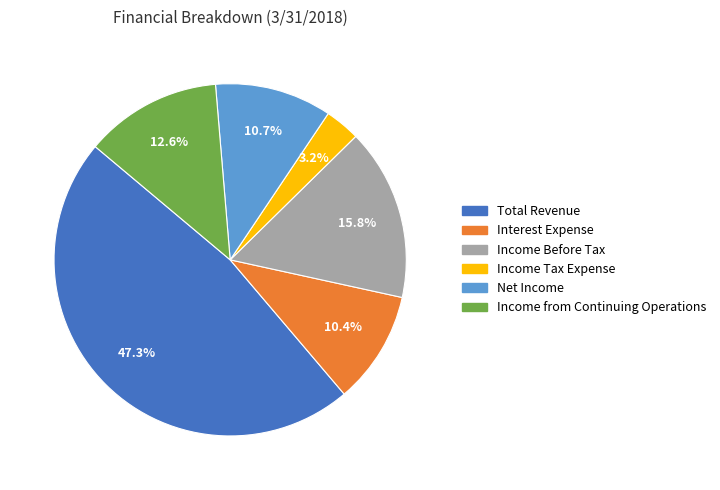

Does Income from Continuing Operations represent more than half of the total?

No